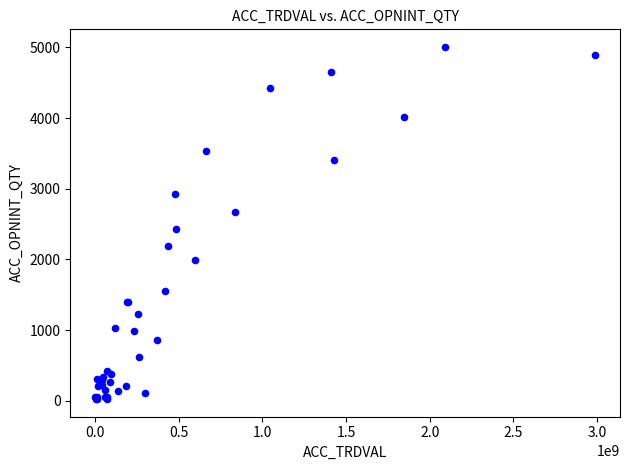

What Y value in the scatter plot is closest to 2514?

2433